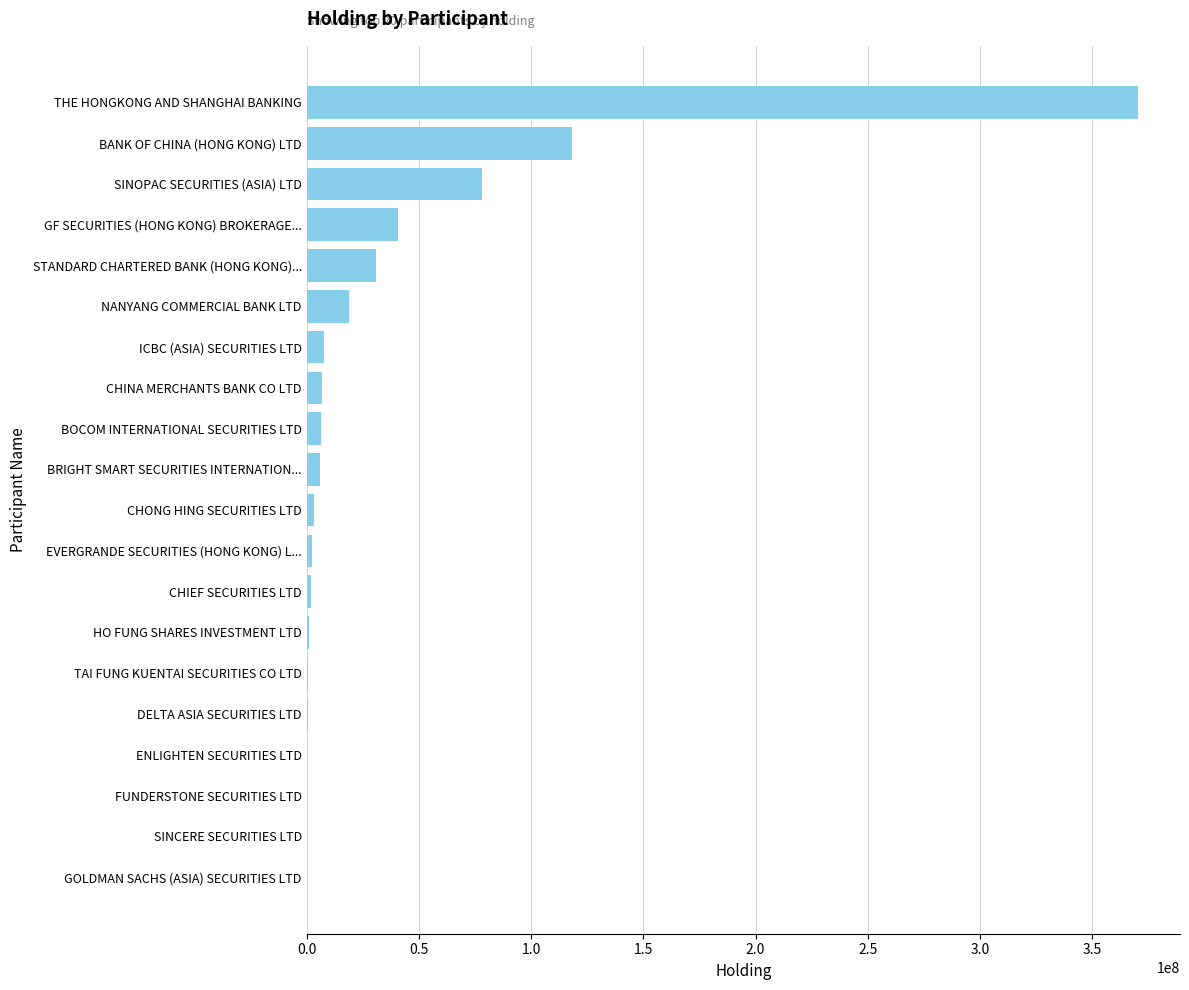

The chart shows a value of 18898398 at NANYANG COMMERCIAL BANK LTD. True or false?

True